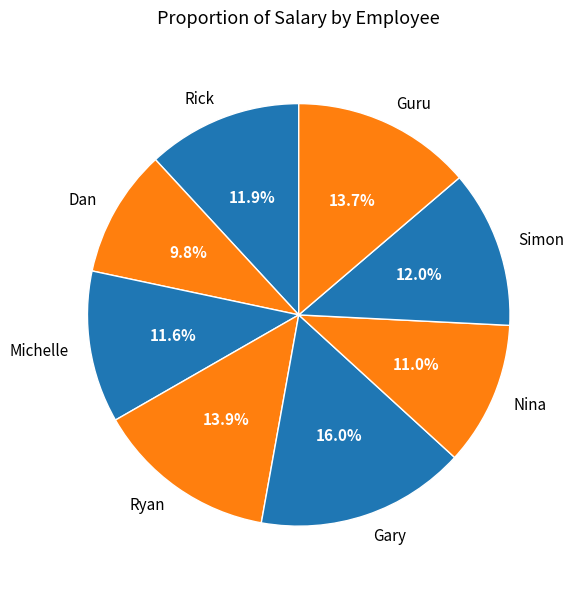

What is the smallest slice in the pie chart?

Dan